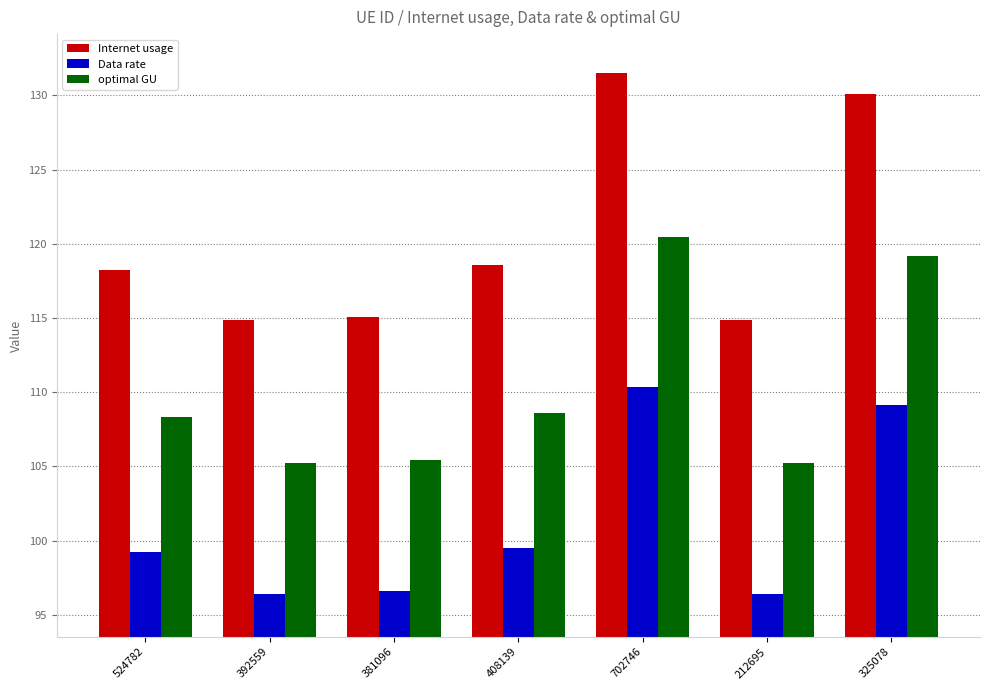

Rank the series by their average value, from lowest to highest.

Data rate, optimal GU, Internet usage